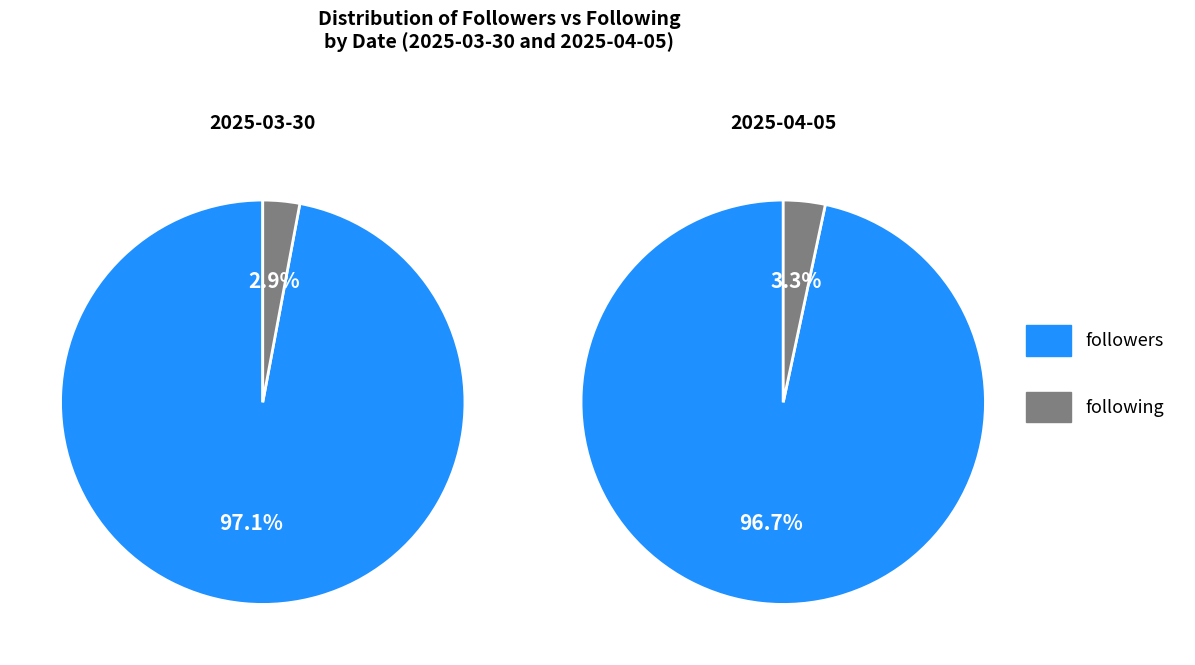

Which has a higher value, followers or following?

followers